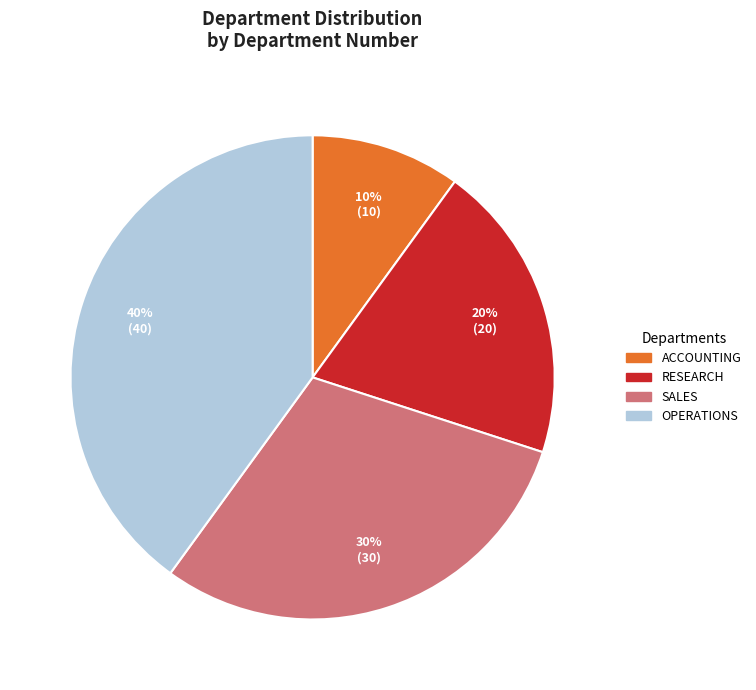

Approximately how many times larger is the value at ACCOUNTING compared to RESEARCH?

0.5